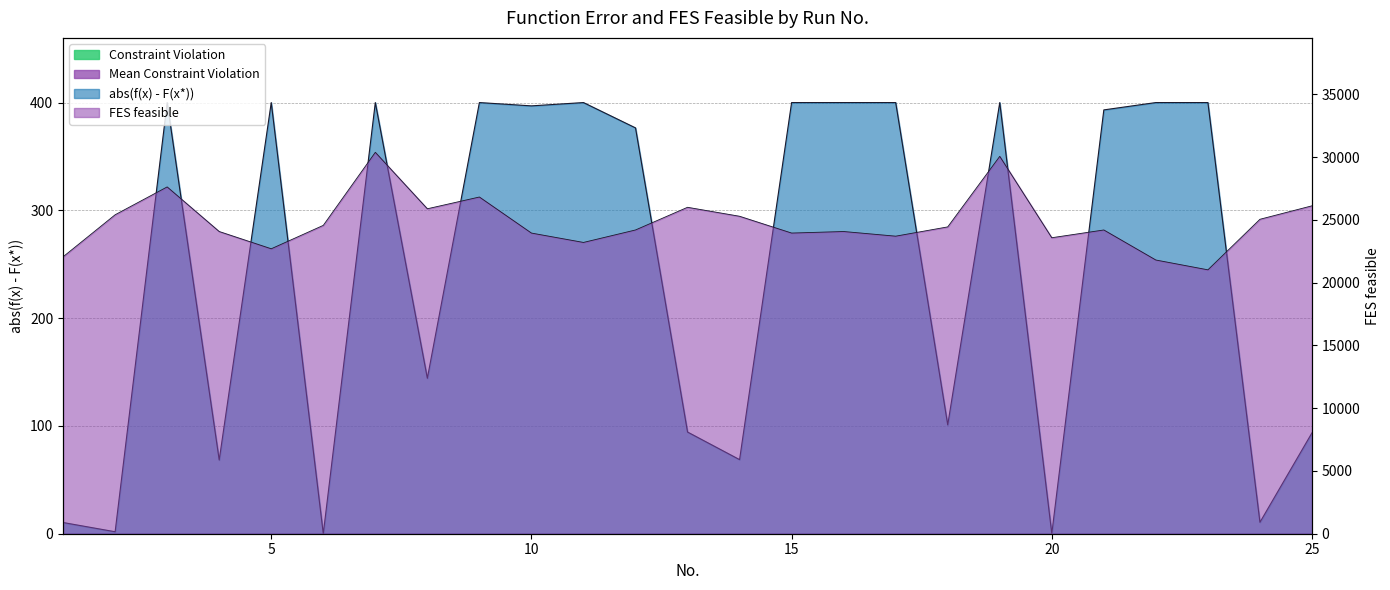

The FES feasible series shows 21027.0 at 23. True or false?

True